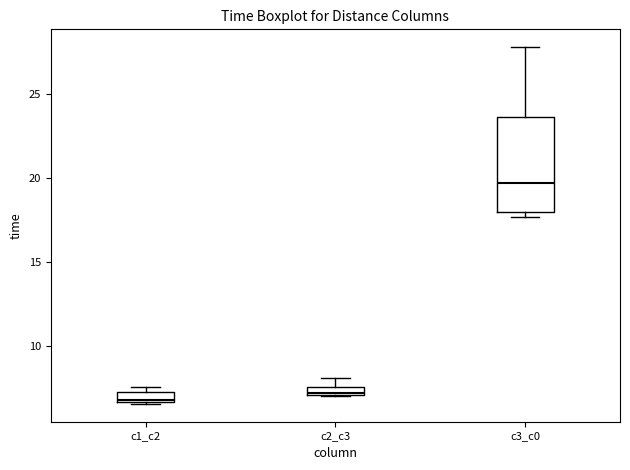

Which box is the tallest, from its lower edge to its upper edge?

c3_c0